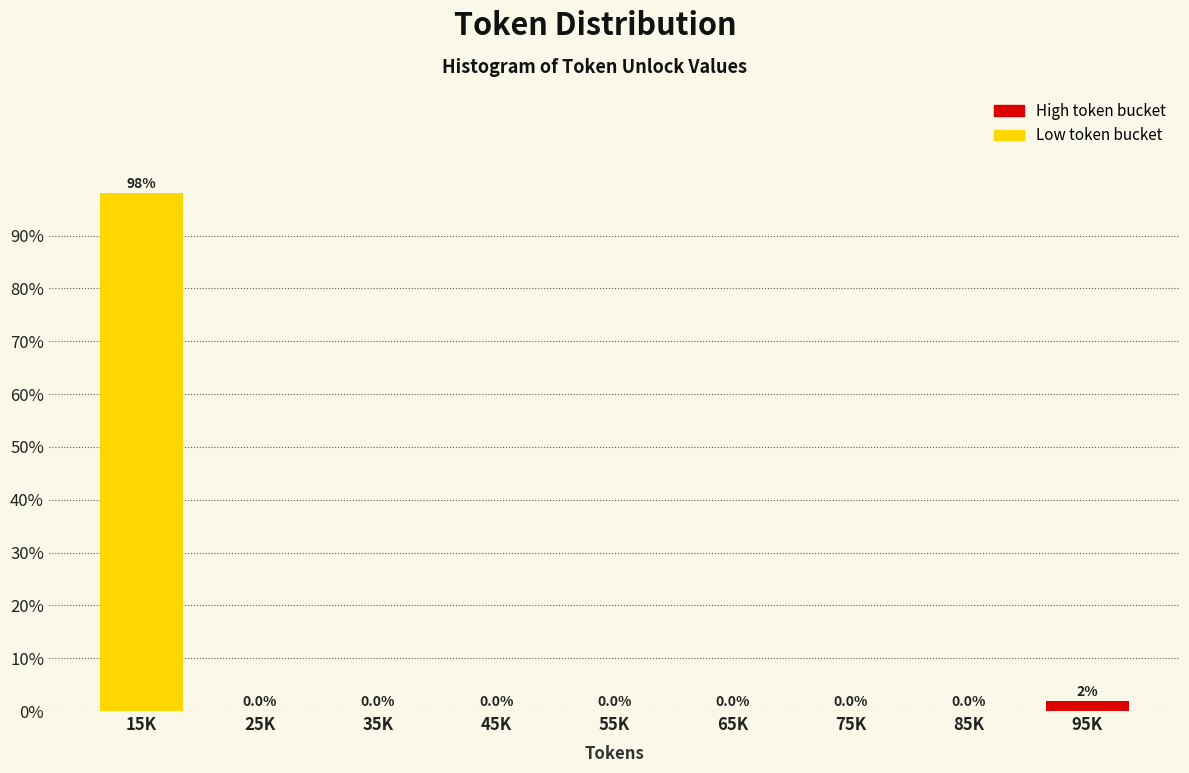

Which category has the highest value across all series?

15K